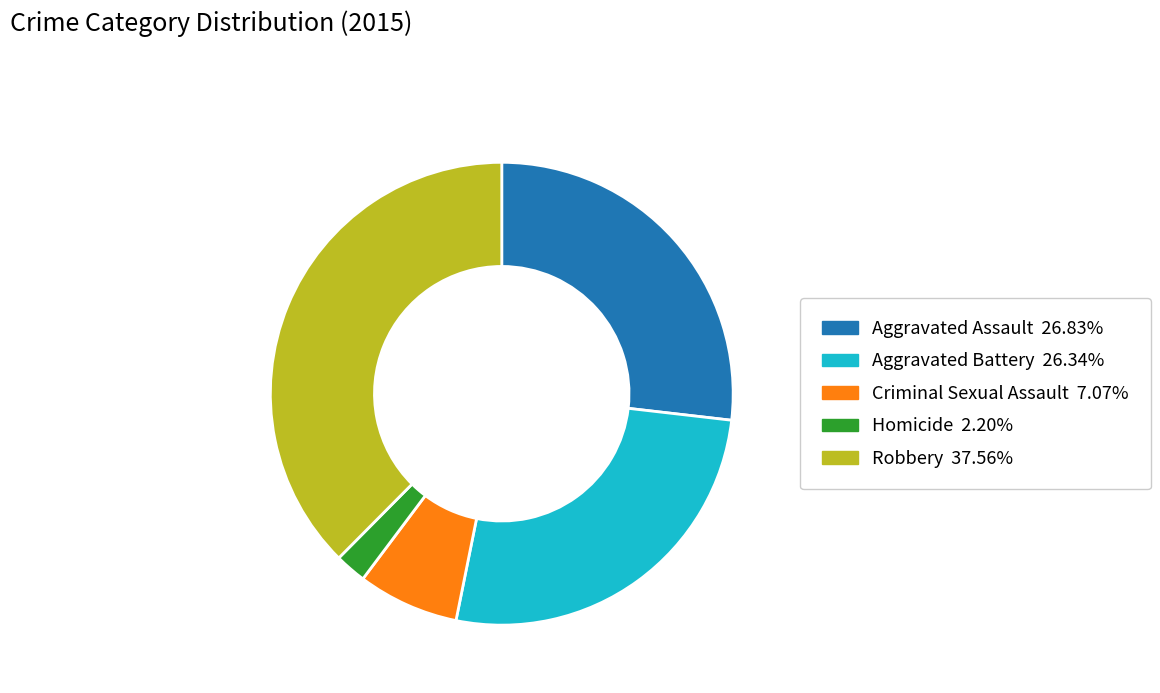

Does any single category account for the majority?

No